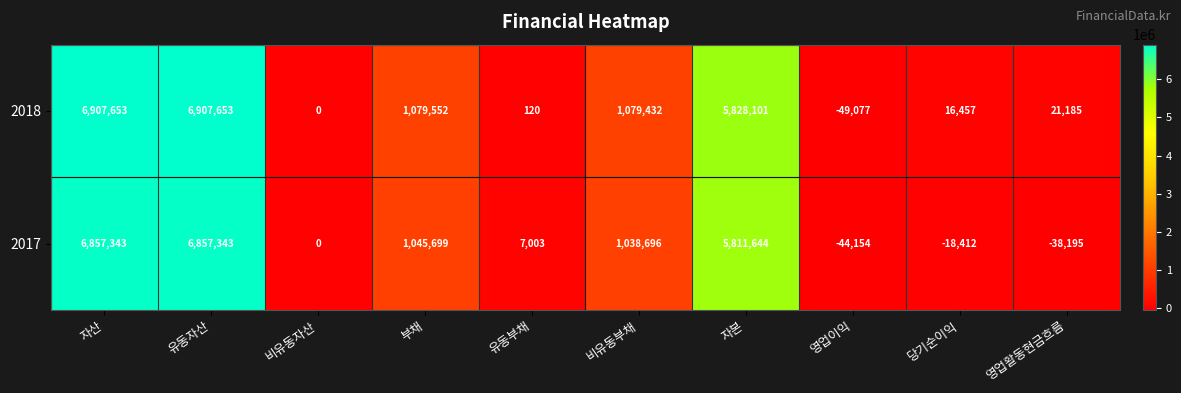

Reading left to right, extract all data points from this chart.

2018: 자산=6907653	유동자산=6907653	비유동자산=0	부채=1079552	유동부채=120	비유동부채=1079432	자본=5828101	영업이익=-49077	당기순이익=16457	영업활동현금흐름=21185
2017: 자산=6857343	유동자산=6857343	비유동자산=0	부채=1045699	유동부채=7003	비유동부채=1038696	자본=5811644	영업이익=-44154	당기순이익=-18412	영업활동현금흐름=-38195